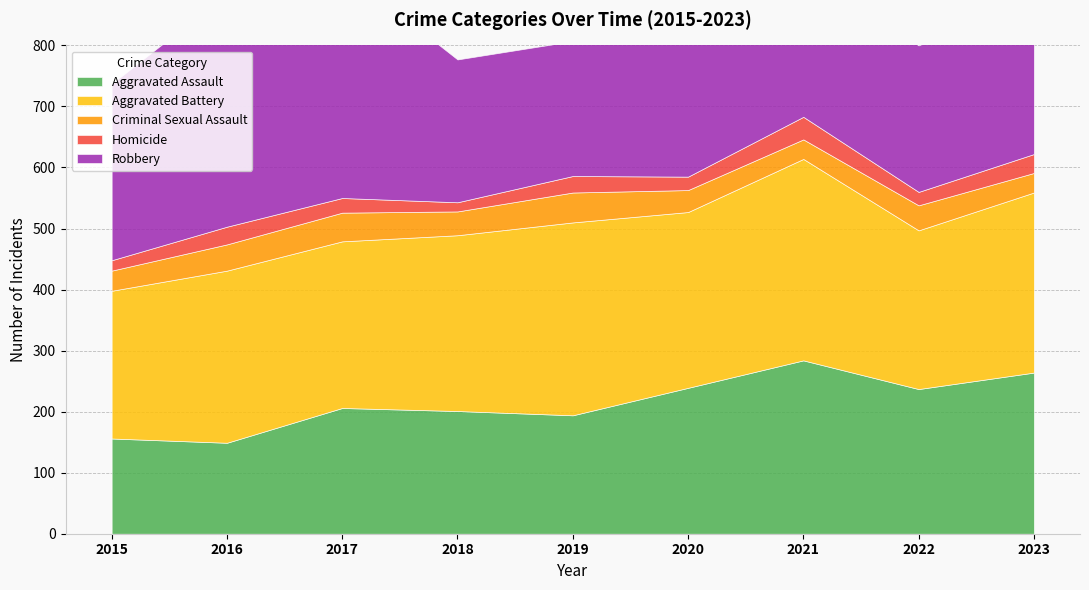

At which label does Homicide reach its peak?

2021